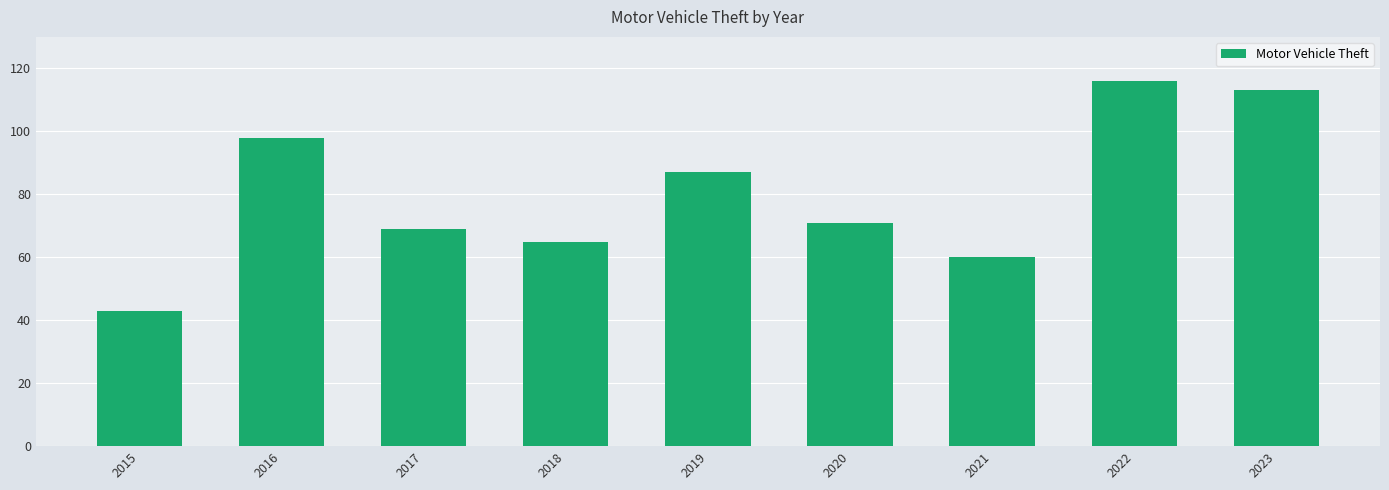

The value at 2023 is 113. True or false?

True